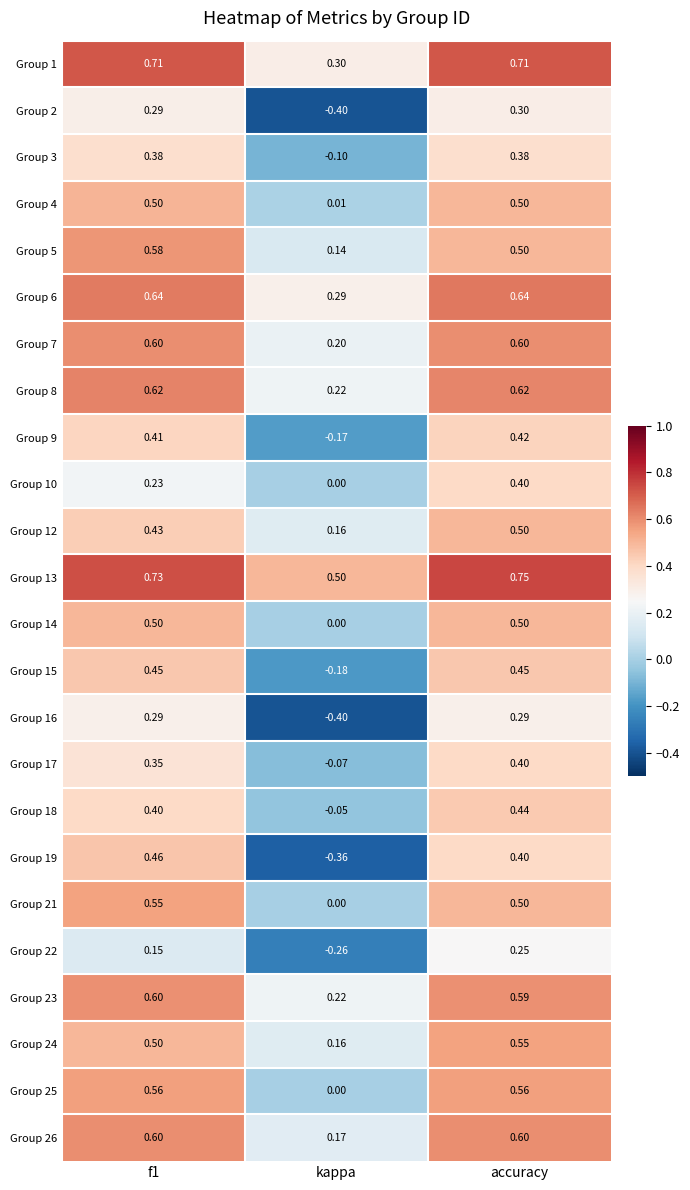

Which category has the lowest value in the Group 13 series?

kappa